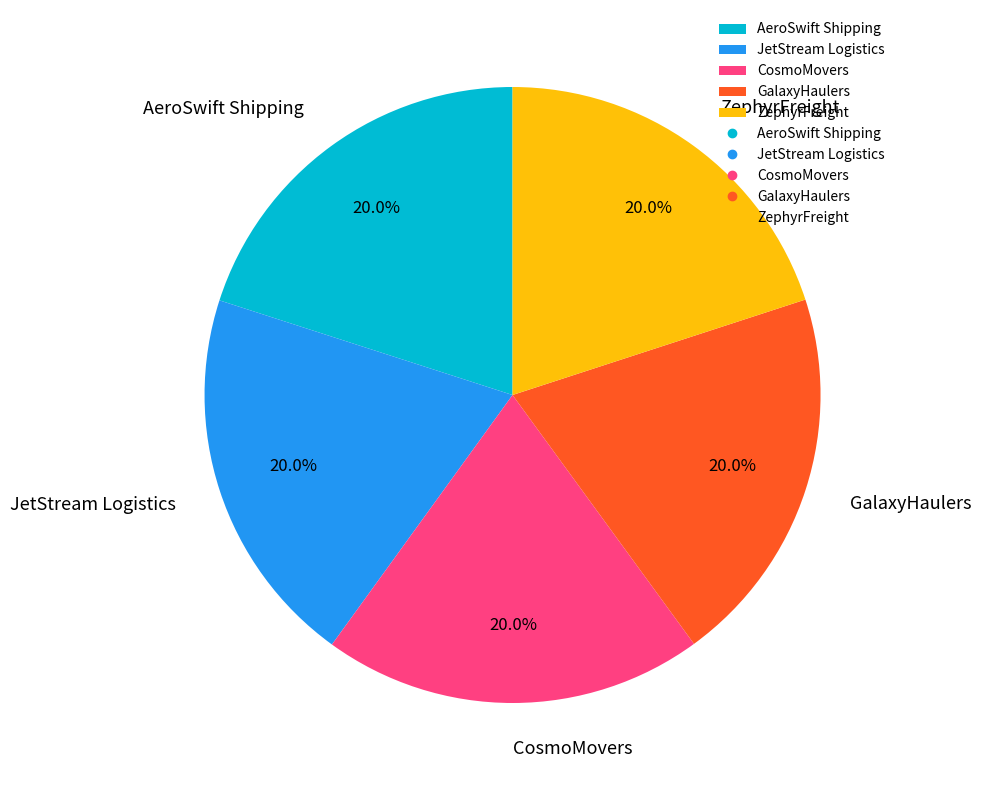

To the nearest percent, what portion does JetStream Logistics represent?

20%